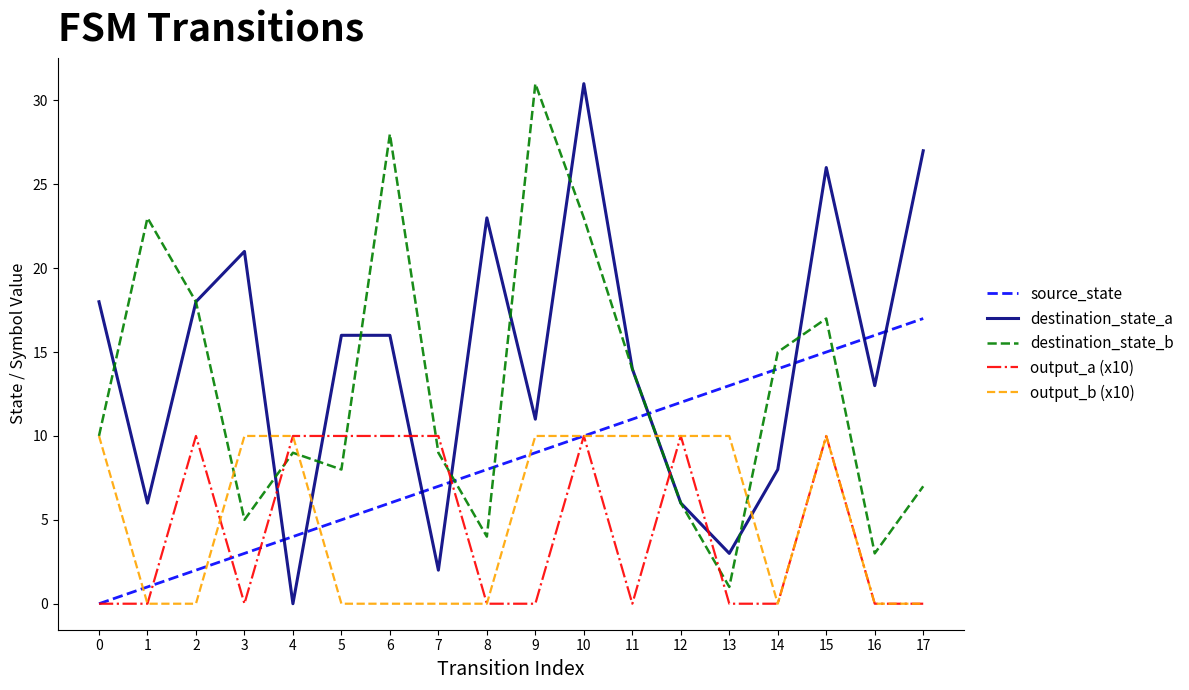

Is it true that output_b (x10) equals 0 at 8?

True